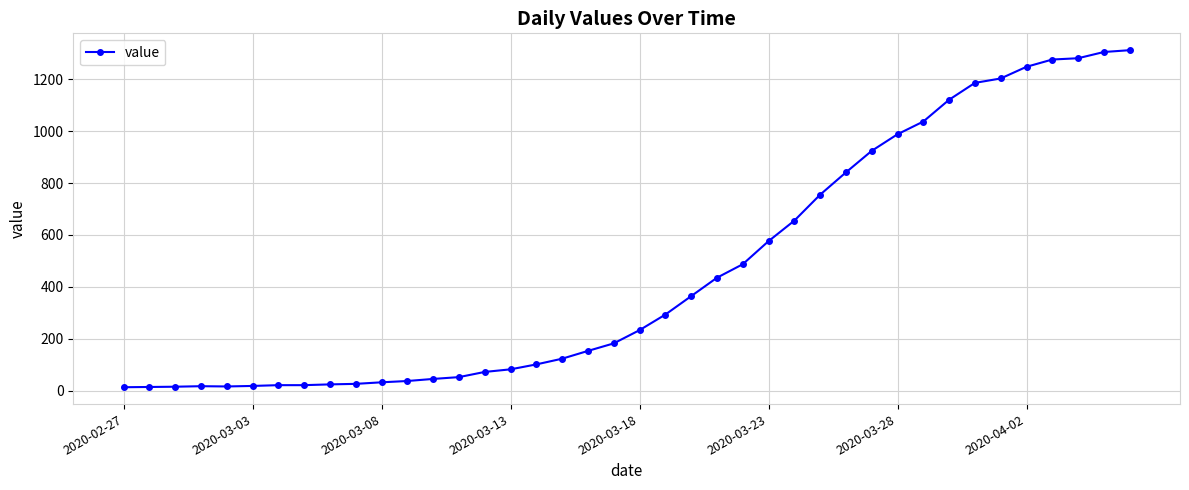

What is the difference between the maximum and minimum values?

1299